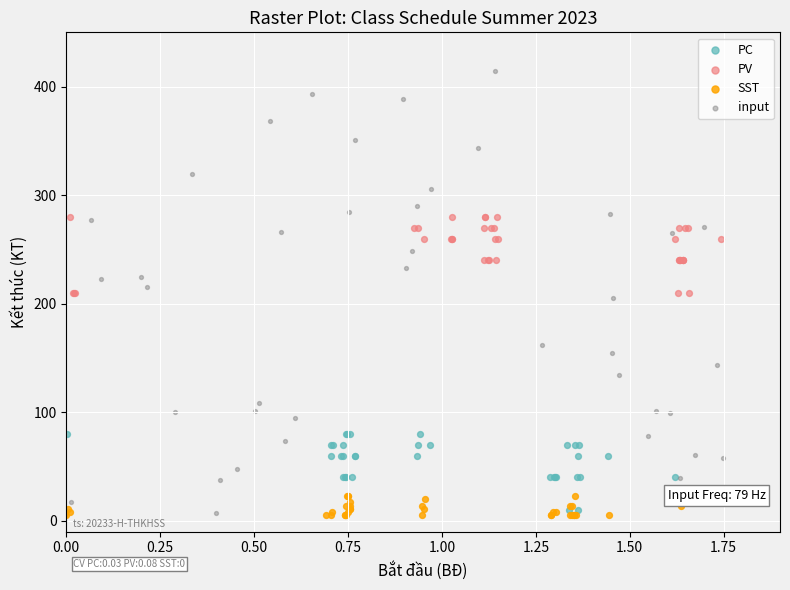

Which series has the widest spread of Y values?

input